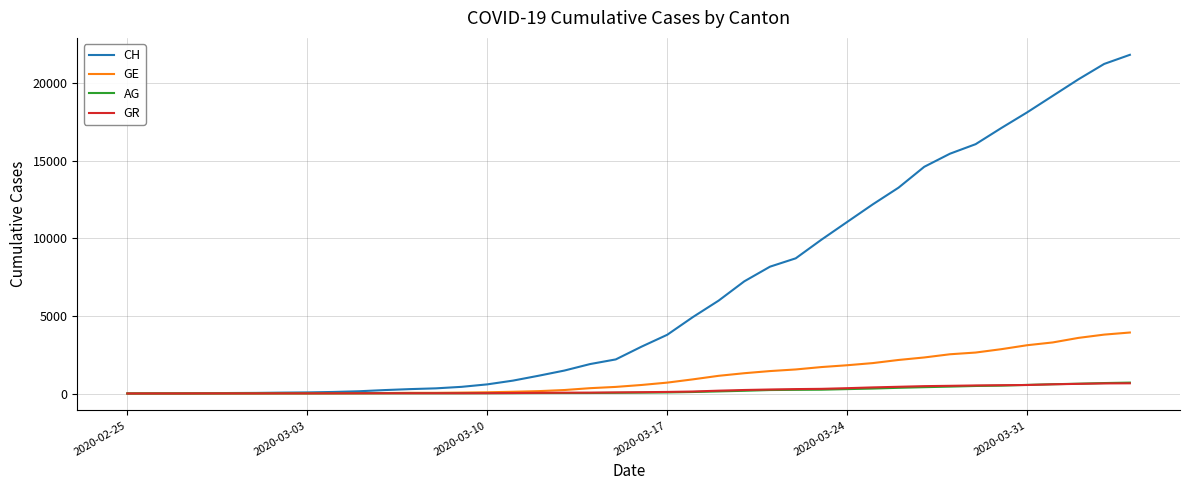

Which series has the largest range (max minus min)?

CH